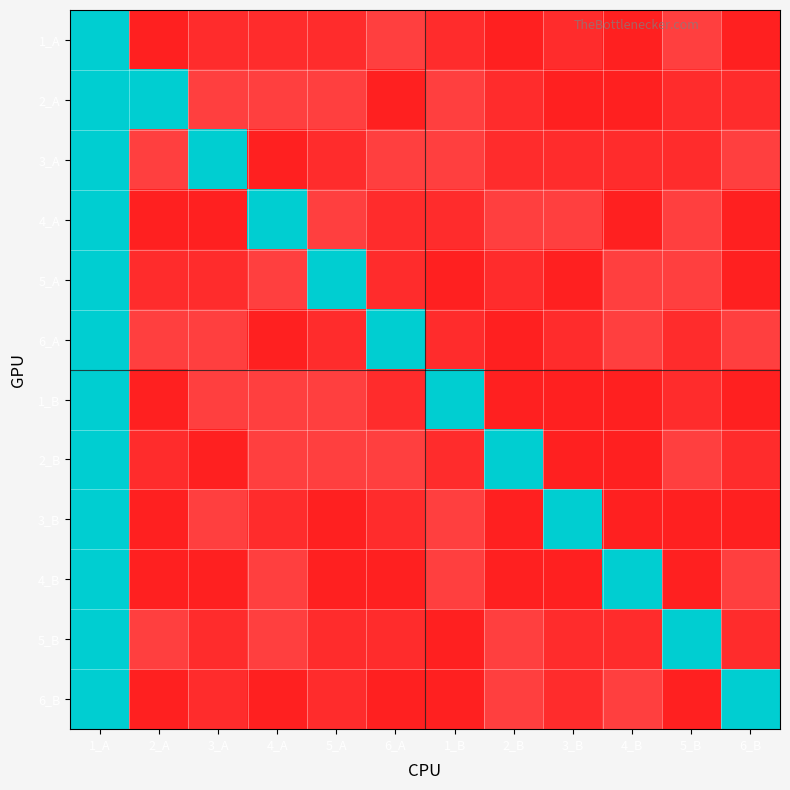

Reading right to left, transcribe all the data shown in this chart.

1_A: 6_B=1	5_B=3	4_B=1	3_B=2	2_B=1	1_B=2	6_A=3	5_A=2	4_A=2	3_A=2	2_A=1	1_A=100
2_A: 6_B=2	5_B=2	4_B=1	3_B=1	2_B=2	1_B=3	6_A=1	5_A=3	4_A=3	3_A=3	2_A=100	1_A=100
3_A: 6_B=3	5_B=2	4_B=2	3_B=2	2_B=2	1_B=3	6_A=3	5_A=2	4_A=1	3_A=100	2_A=3	1_A=100
4_A: 6_B=1	5_B=3	4_B=1	3_B=3	2_B=3	1_B=2	6_A=2	5_A=3	4_A=100	3_A=1	2_A=1	1_A=100
5_A: 6_B=1	5_B=3	4_B=3	3_B=1	2_B=2	1_B=1	6_A=2	5_A=100	4_A=3	3_A=2	2_A=2	1_A=100
6_A: 6_B=3	5_B=2	4_B=3	3_B=2	2_B=1	1_B=2	6_A=100	5_A=2	4_A=1	3_A=3	2_A=3	1_A=100
1_B: 6_B=1	5_B=2	4_B=1	3_B=1	2_B=1	1_B=100	6_A=2	5_A=3	4_A=3	3_A=3	2_A=1	1_A=100
2_B: 6_B=2	5_B=3	4_B=1	3_B=1	2_B=100	1_B=2	6_A=3	5_A=3	4_A=3	3_A=1	2_A=2	1_A=100
3_B: 6_B=1	5_B=1	4_B=1	3_B=100	2_B=1	1_B=3	6_A=2	5_A=1	4_A=2	3_A=3	2_A=1	1_A=100
4_B: 6_B=3	5_B=1	4_B=100	3_B=1	2_B=1	1_B=3	6_A=1	5_A=1	4_A=3	3_A=1	2_A=1	1_A=100
5_B: 6_B=2	5_B=100	4_B=2	3_B=2	2_B=3	1_B=1	6_A=2	5_A=2	4_A=3	3_A=2	2_A=3	1_A=100
6_B: 6_B=100	5_B=1	4_B=3	3_B=2	2_B=3	1_B=1	6_A=1	5_A=2	4_A=1	3_A=2	2_A=1	1_A=100